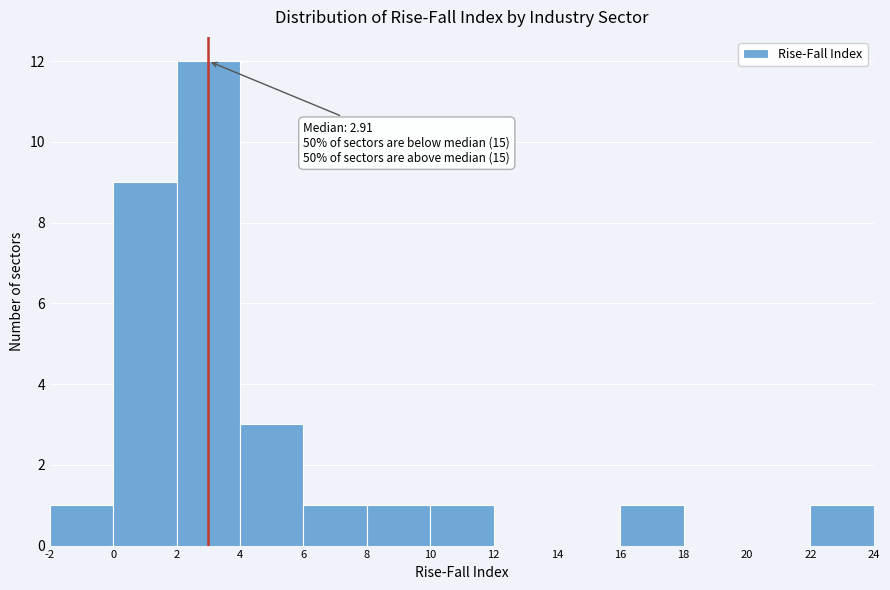

Which range on the x-axis has the tallest bar?

2 to 4